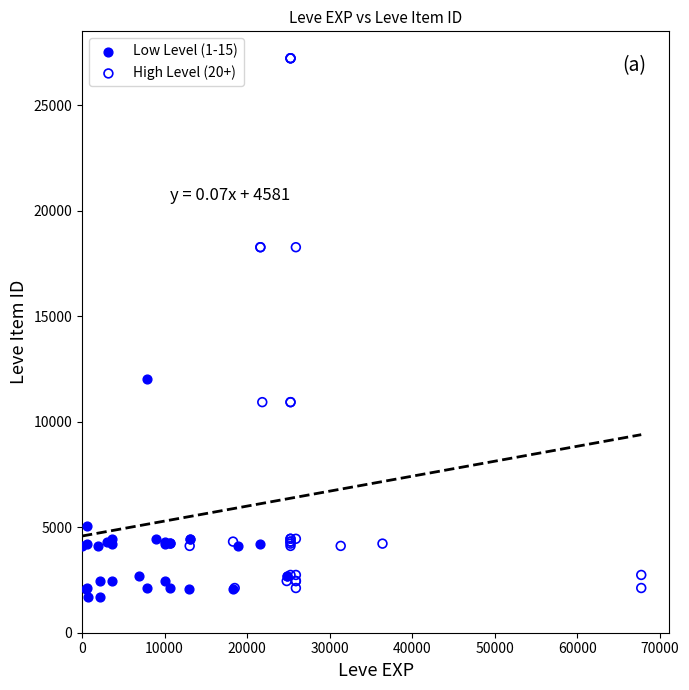

Which series contains the highest Y value?

High Level (20+)